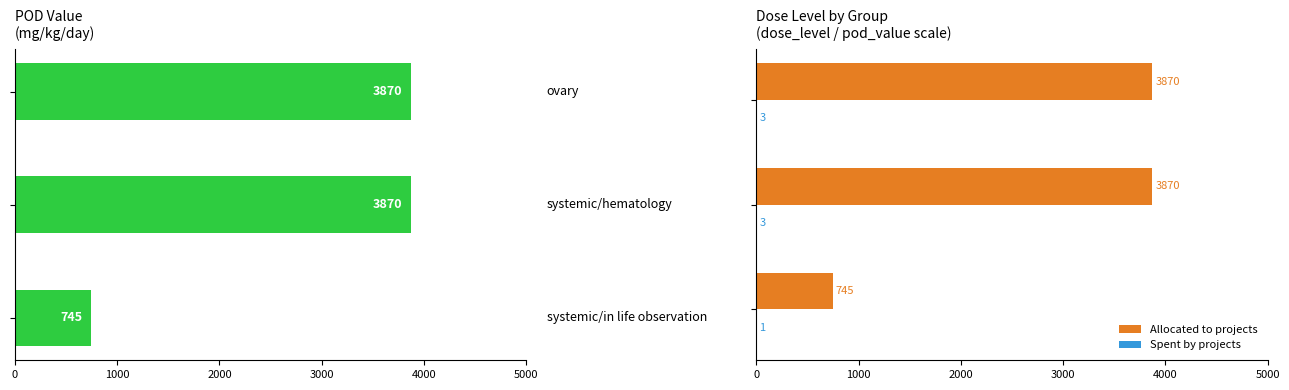

Reading right to left, transcribe all the data shown in this chart.

pod_value: 3870	3870	745
Allocated to projects: 3870	3870	745
Spent by projects: 3	3	1